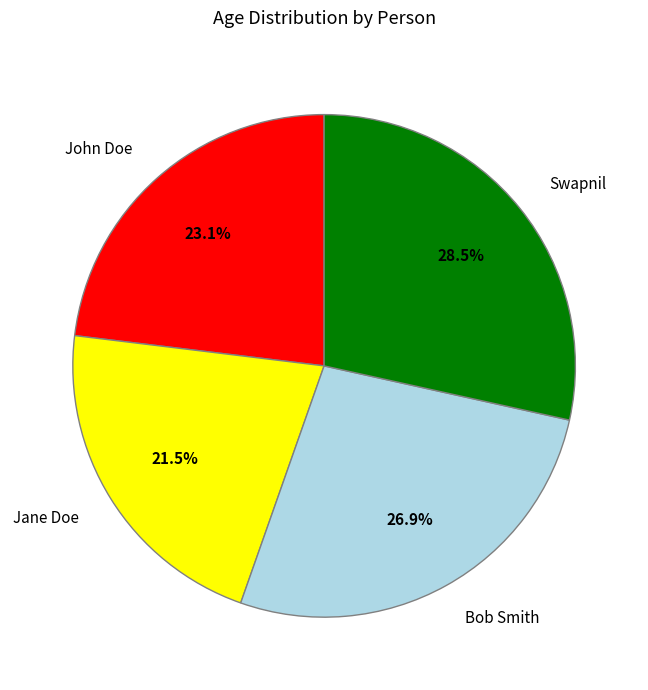

What percentage do John Doe and Jane Doe together represent?

44.6%